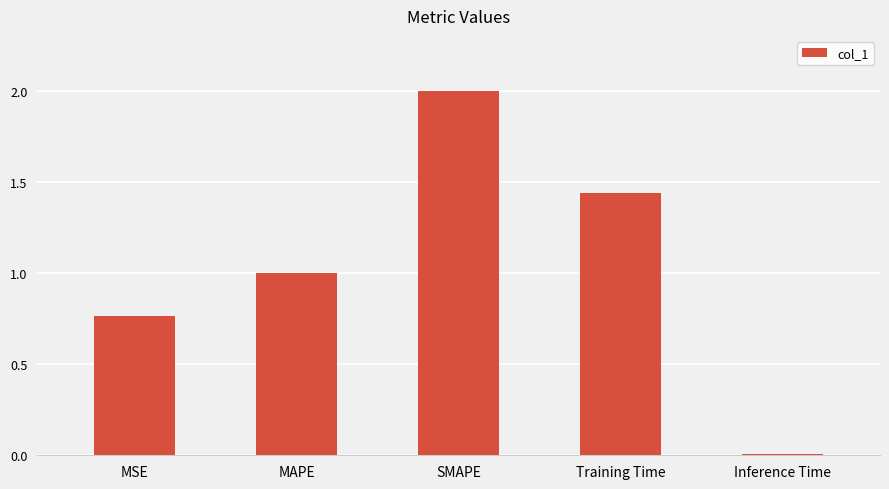

What is the change in value from MAPE to Training Time?

+0.4